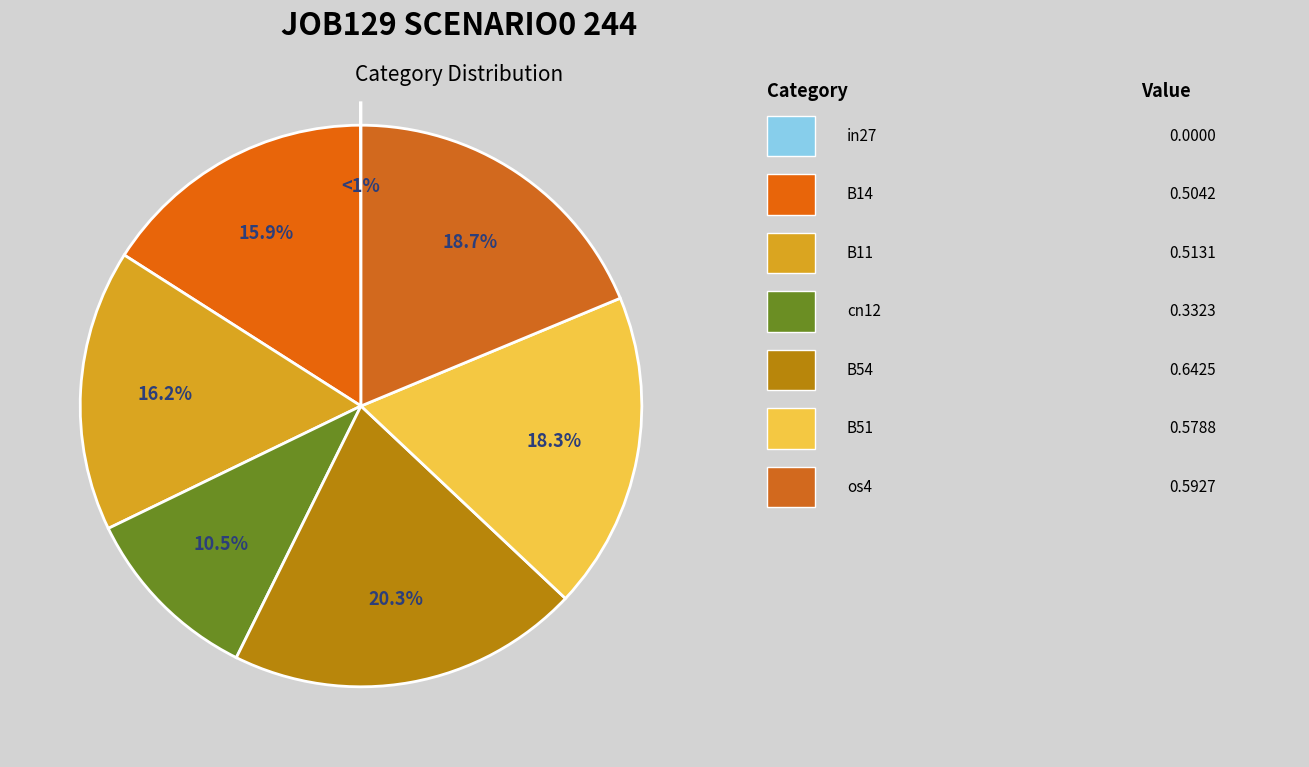

The in27 slice represents 0% of the pie. True or false?

True